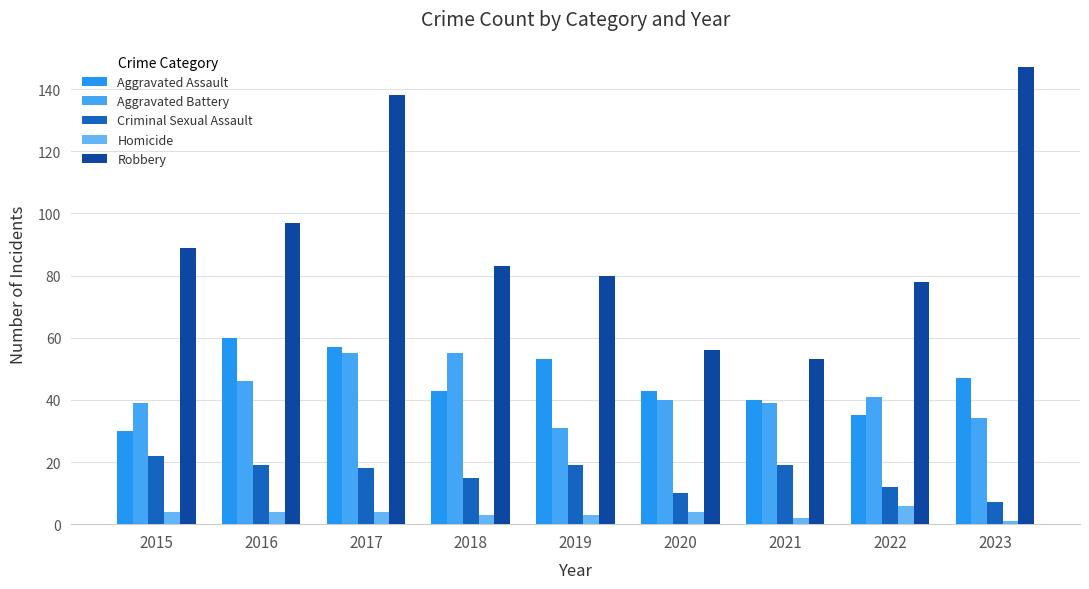

True or false: Aggravated Battery has a value of 31 at 2019.

True